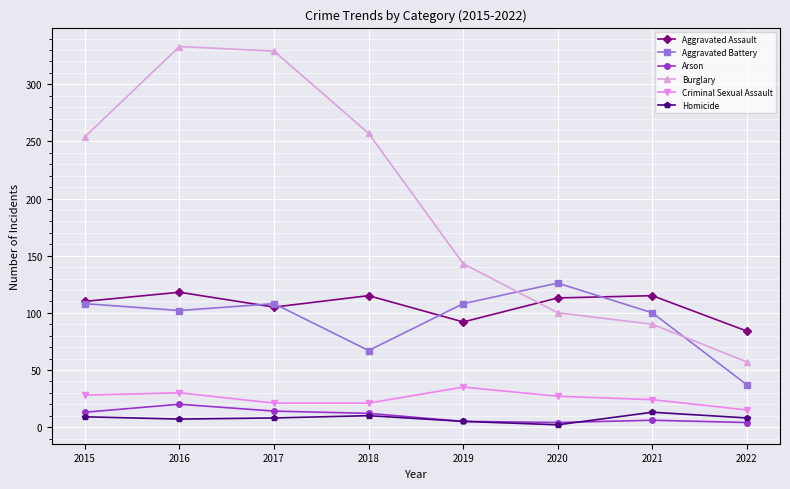

Does the chart display data point markers on the line(s)?

Yes